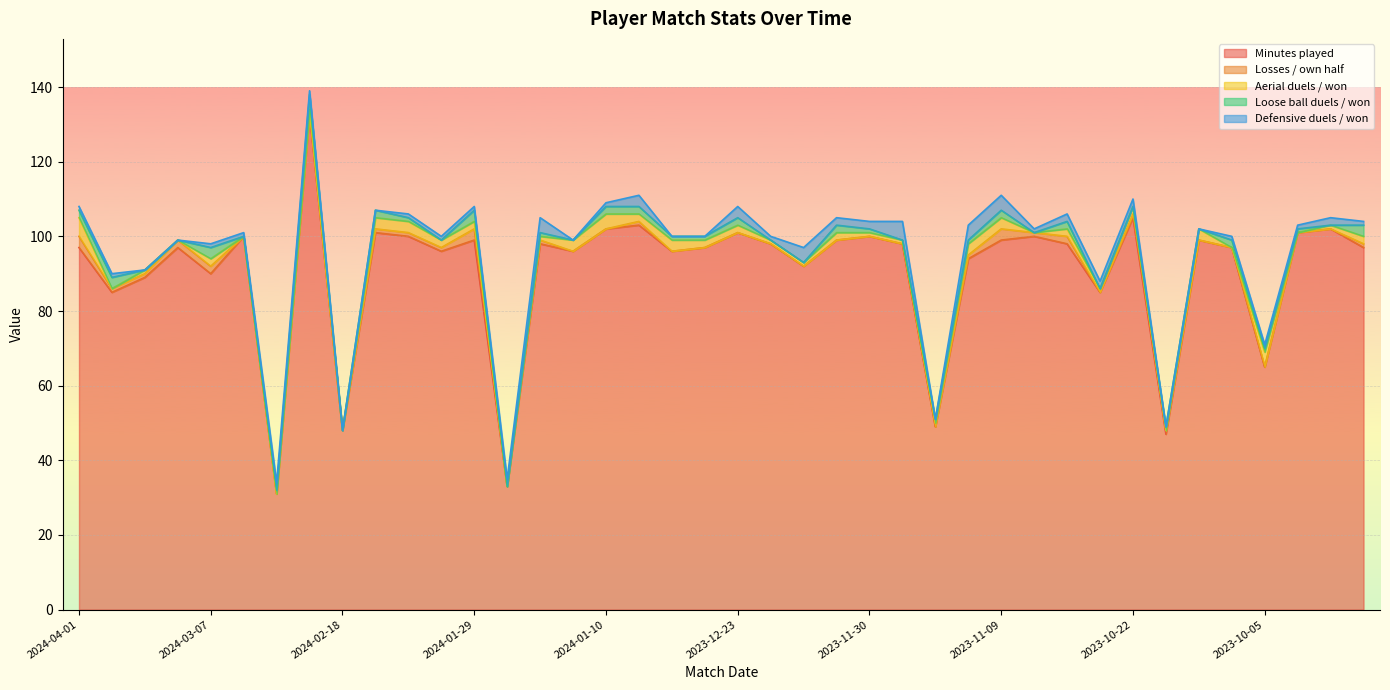

The value of Minutes played at 2024-01-10 is 102. True or false?

True